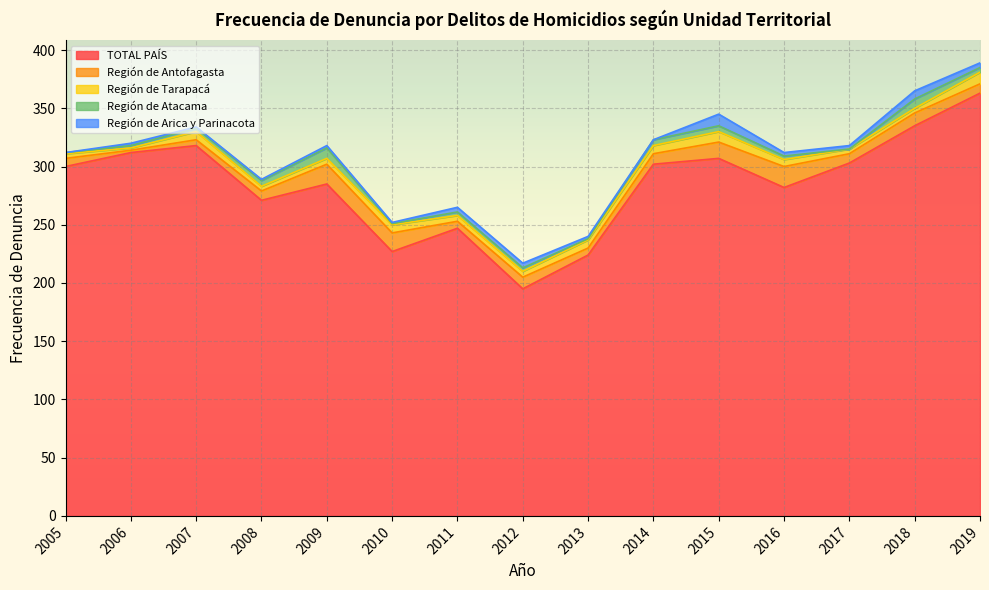

Where is the first local minimum for TOTAL PAÍS?

2008